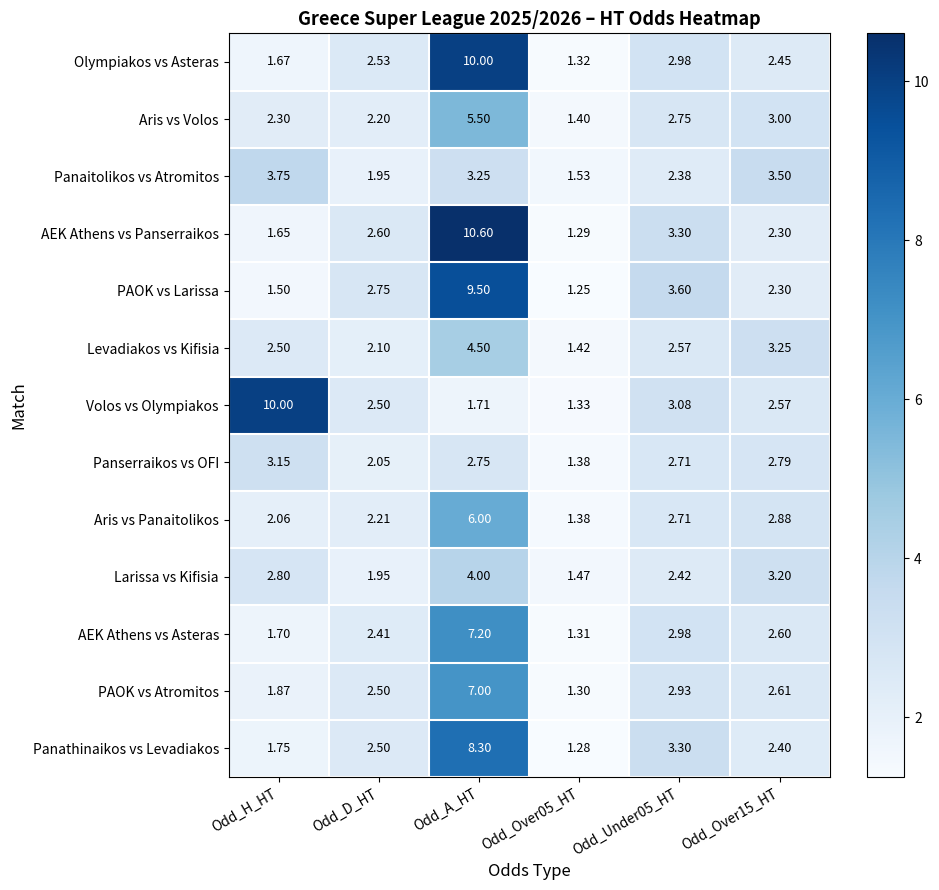

Which series changed the most between Odd_H_HT and Odd_D_HT?

Volos vs Olympiakos